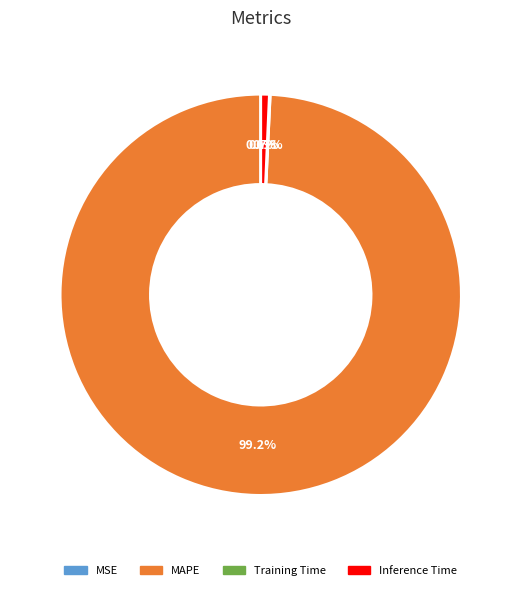

To the nearest percent, what is the difference between the largest and smallest slice percentages?

99%